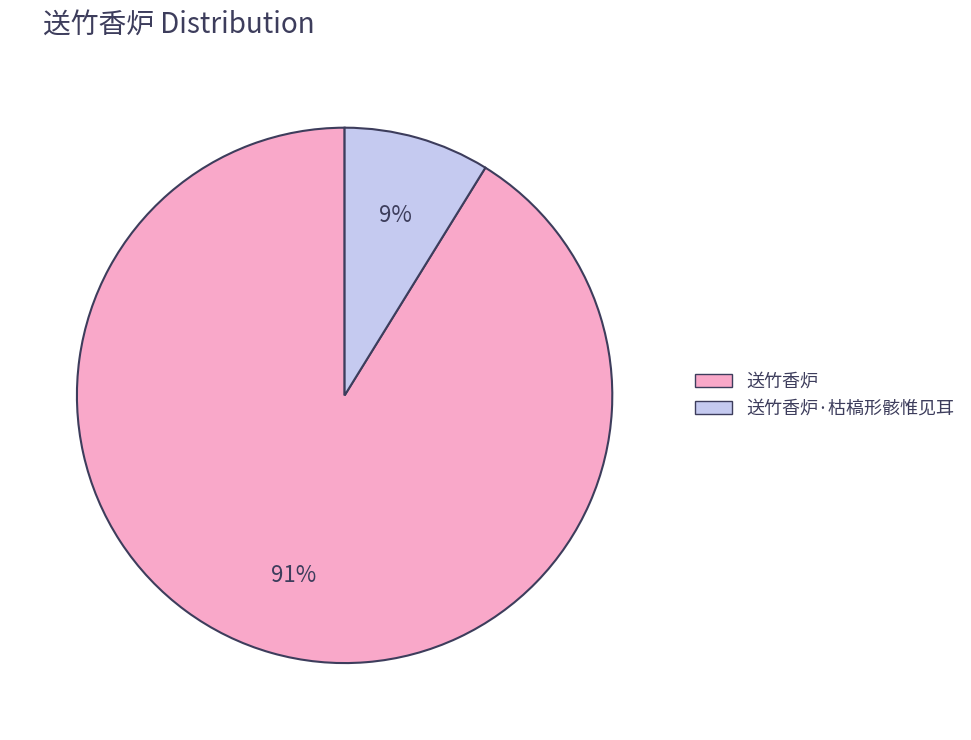

To the nearest percent, what is the difference between the largest and smallest slice percentages?

82%